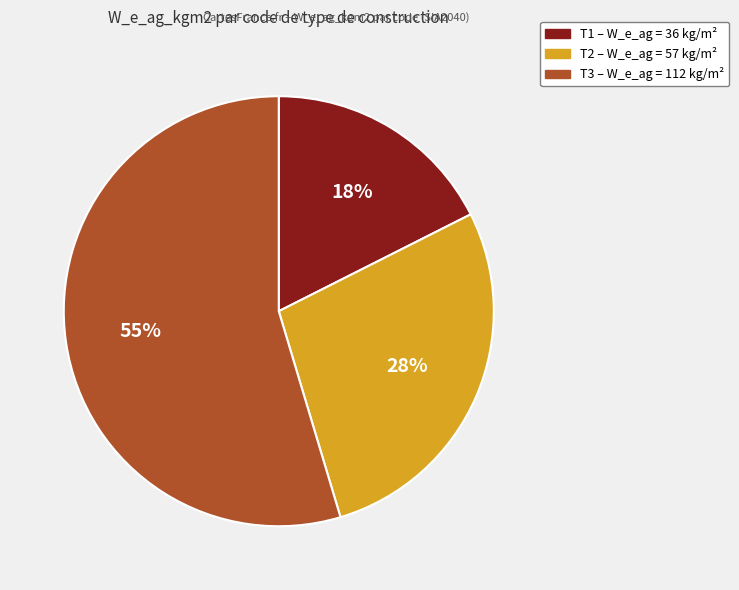

The T1 slice represents 6% of the pie. True or false?

False